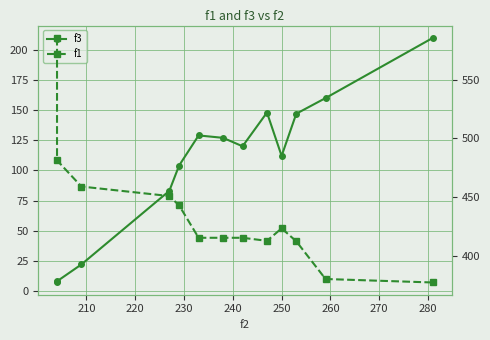

Reading left to right, what are all the values shown in this chart?

f3: 7.0	8.0	22.0	83.0	104.0	129.0	127.0	120.0	148.0	112.0	147.0	160.0	210.0
f1: 585.6	481.1	458.8	450.7	442.8	415.1	415.1	415.1	412.5	423.2	412.1	380.0	377.0